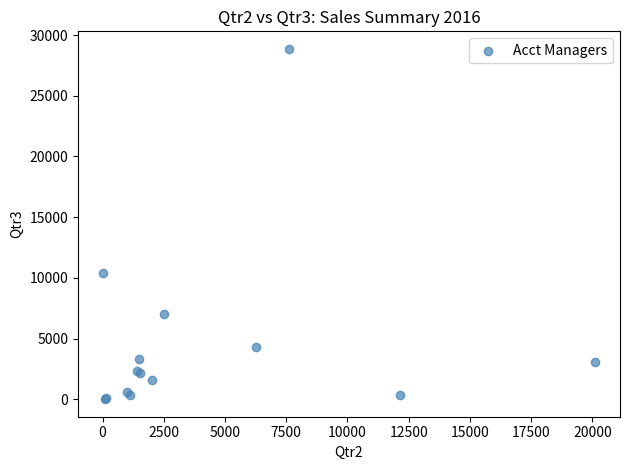

What Y value in the scatter plot is closest to 14433?

10373.6